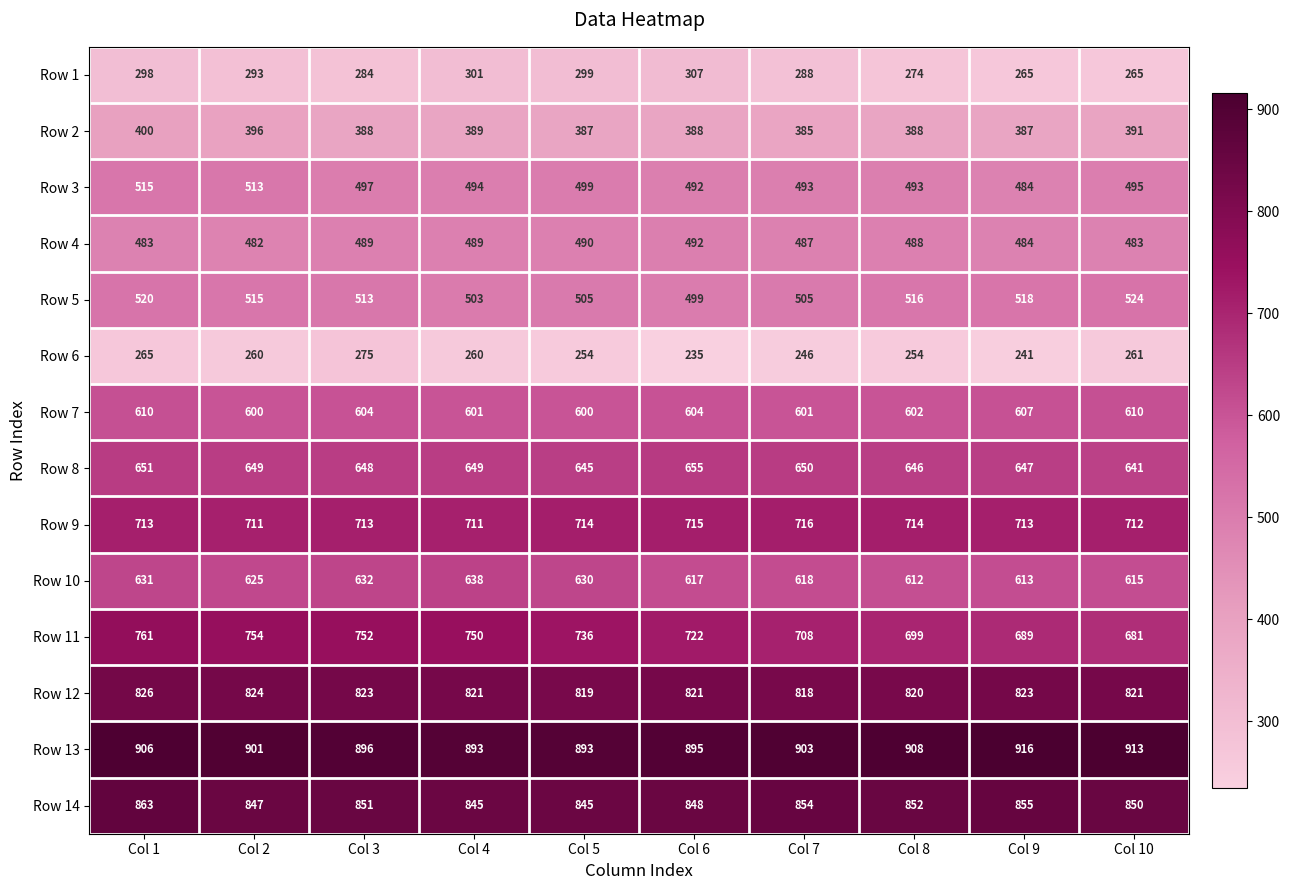

What is the minimum value for Row 2?

385